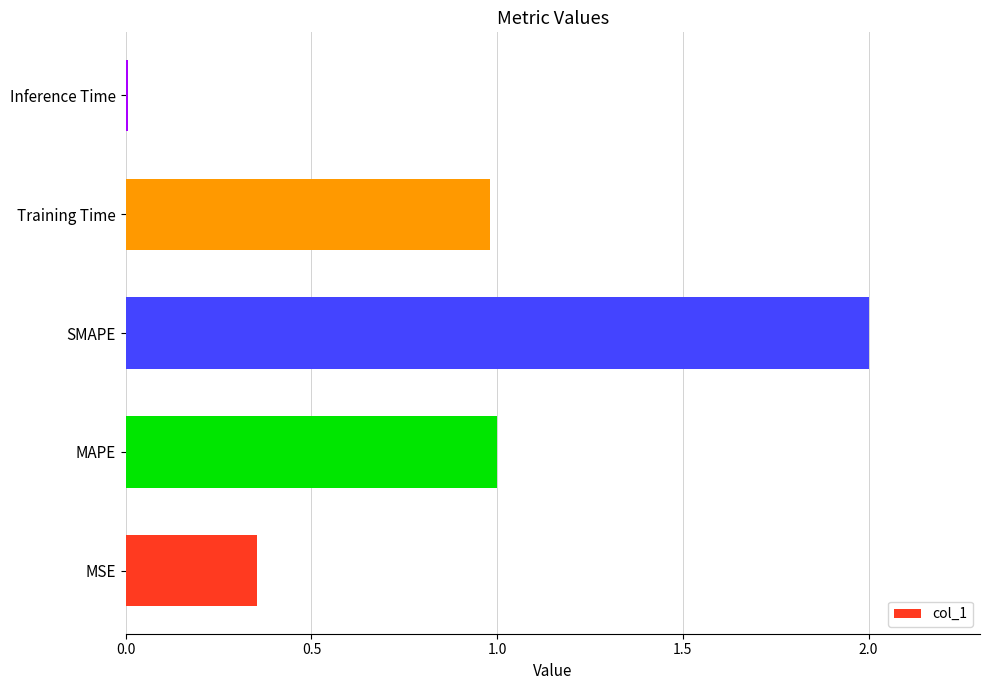

How many bars are there in total?

5